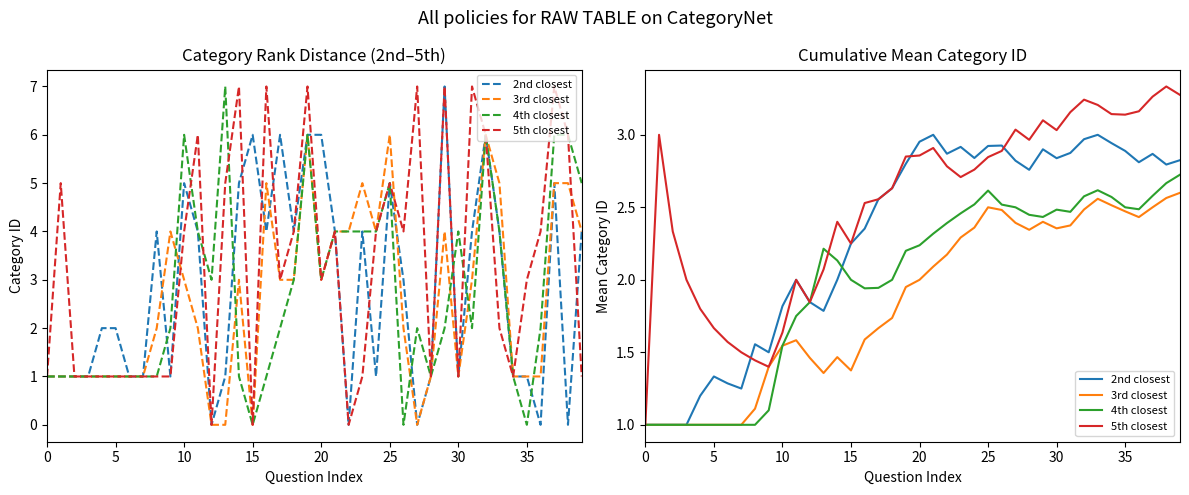

How many data points in 4th closest are less than 2?

15